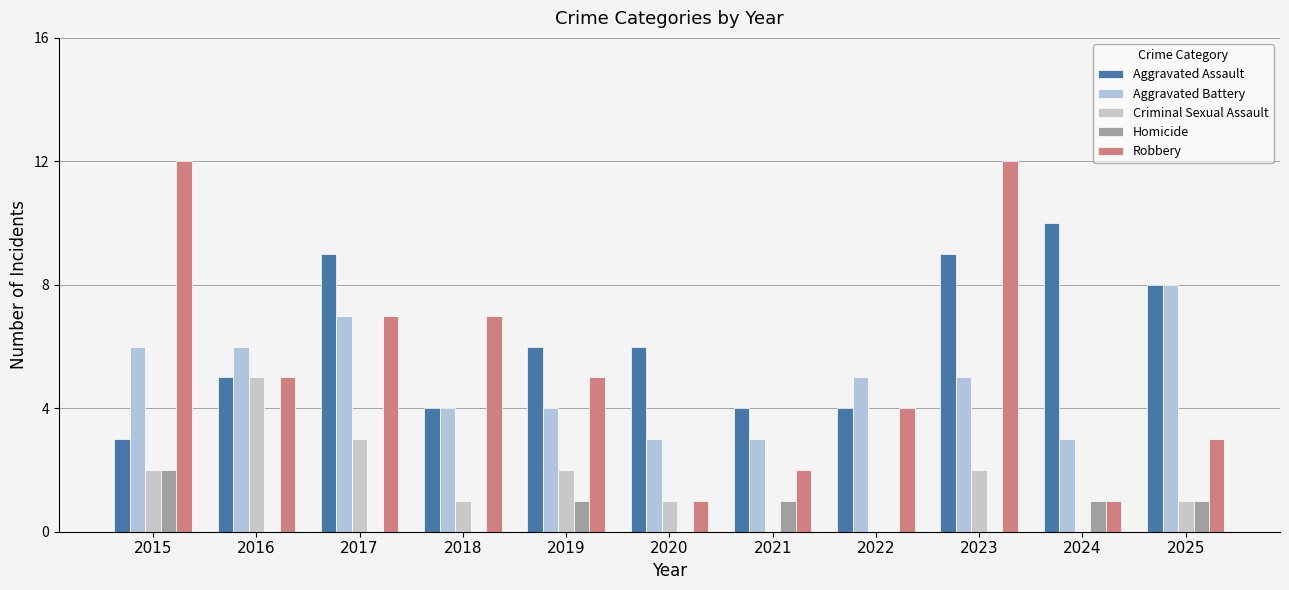

At which label does Criminal Sexual Assault reach its peak?

2016